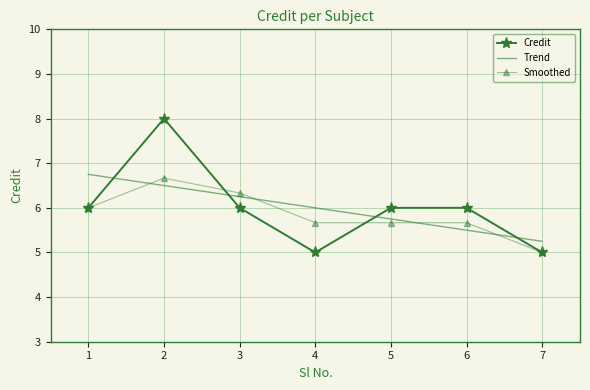

Which series ends up on top after the final intersection of Credit and Trend?

Trend